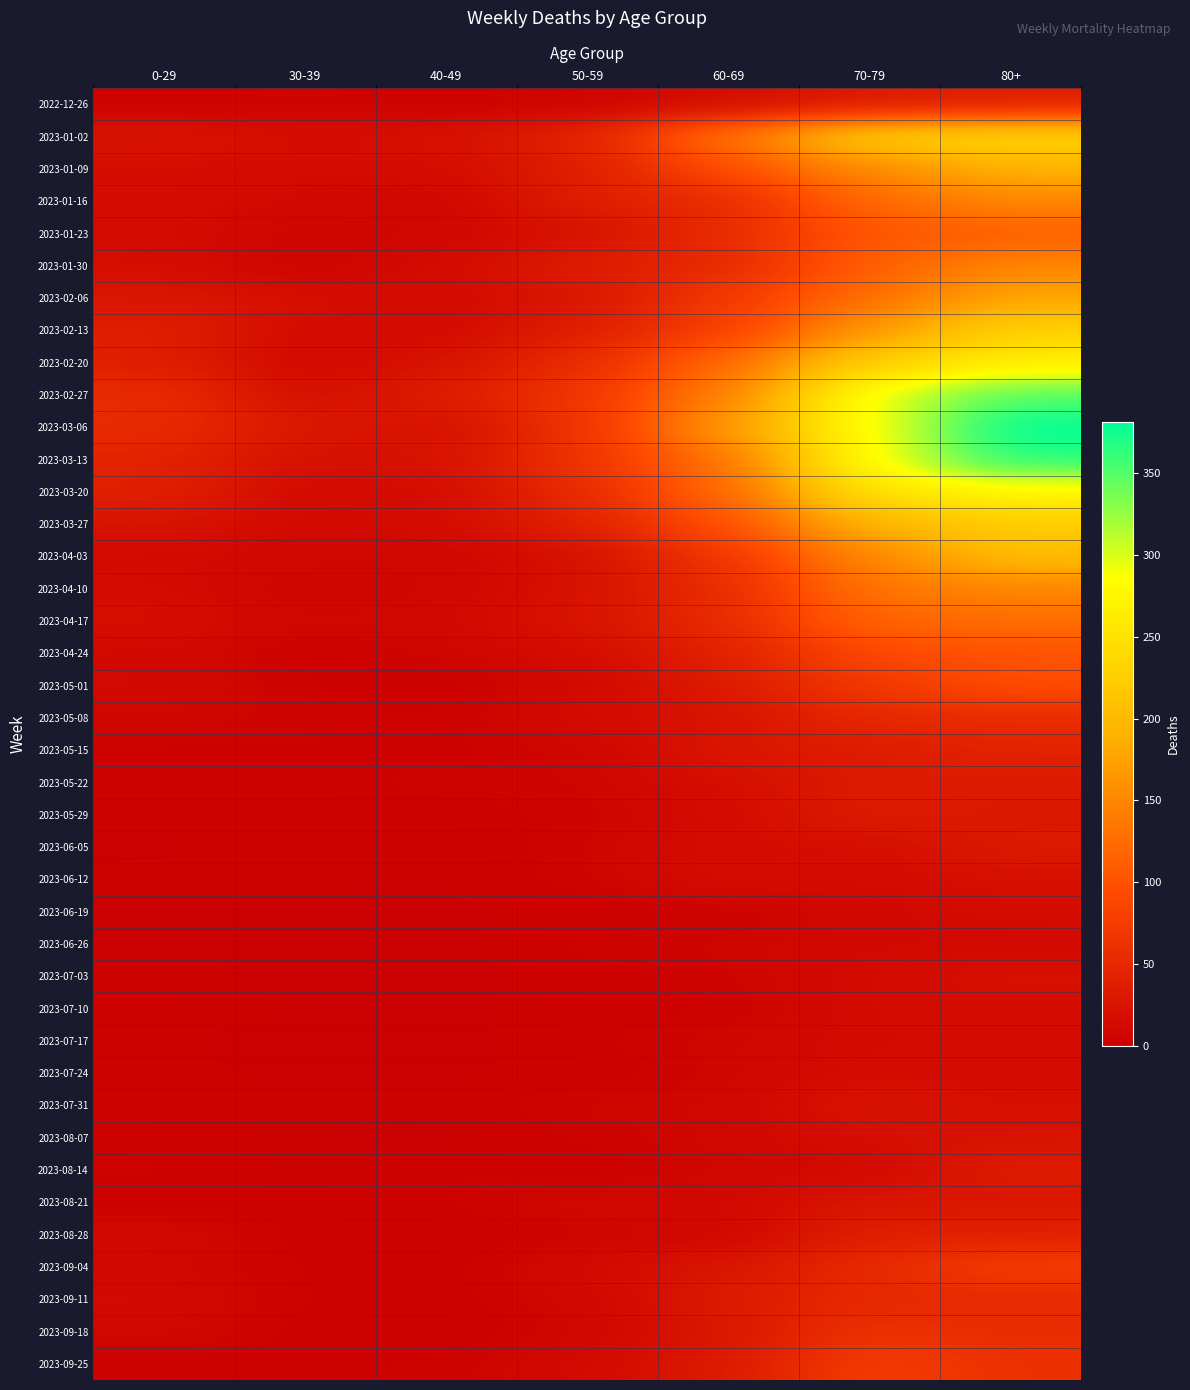

At how many categories does at least one series exceed 25?

7